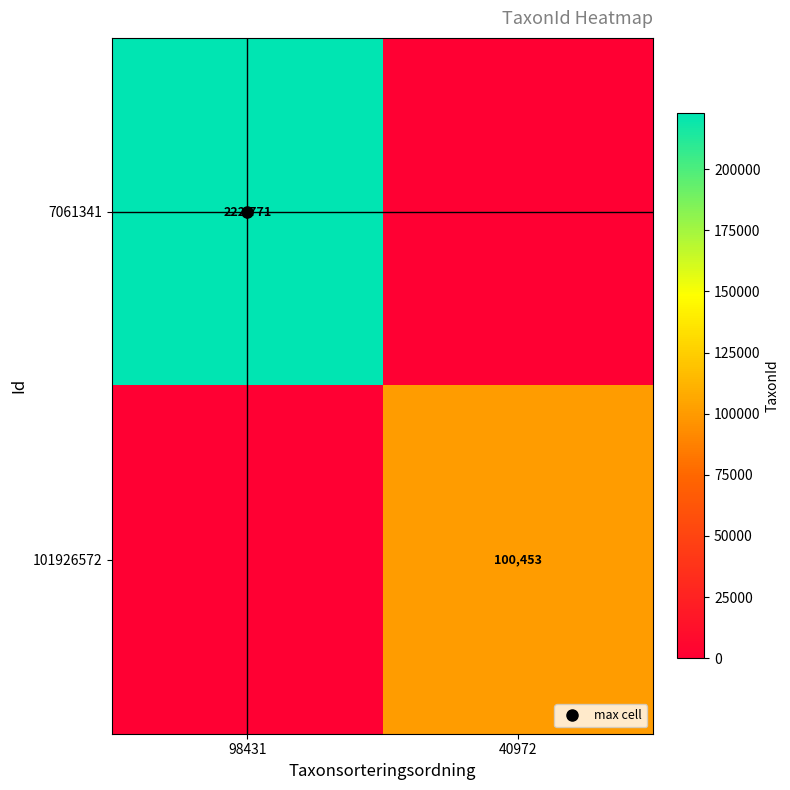

What is the difference between the highest and lowest values at 98431?

222771